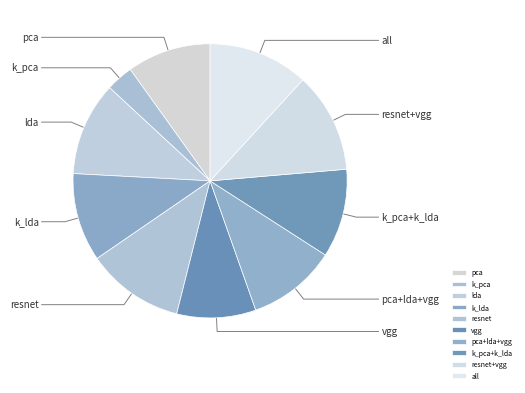

Rank the categories by value from lowest to highest.

k_pca, vgg, pca, k_lda, k_pca+k_lda, pca+lda+vgg, lda, resnet, resnet+vgg, all